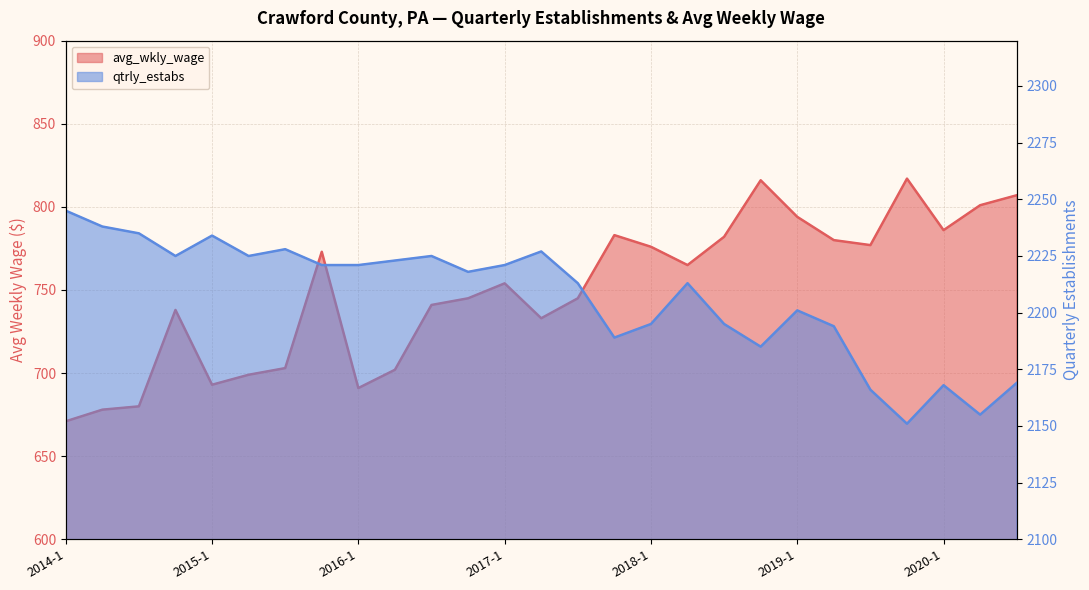

What is the maximum value for qtrly_estabs?

2245